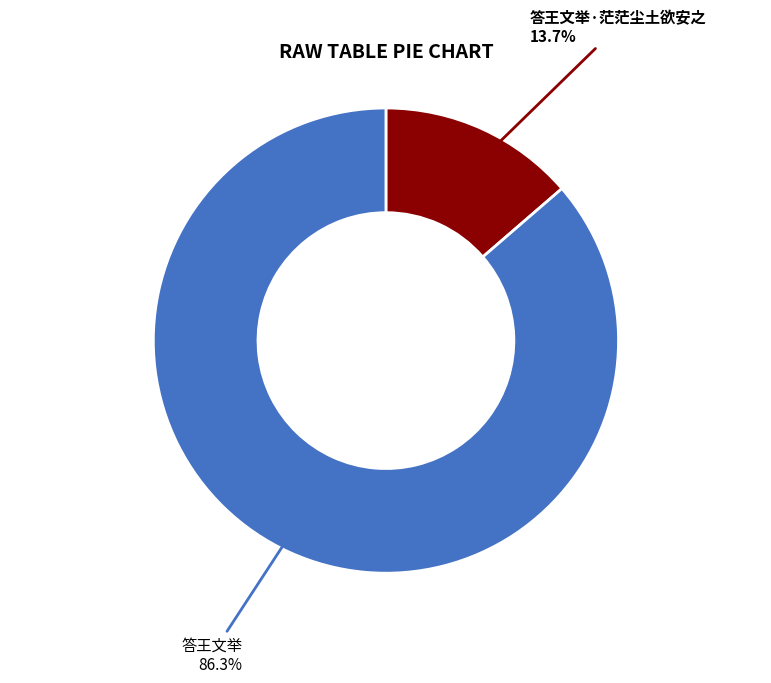

To the nearest percent, what is the difference between the largest and smallest slice percentages?

73%